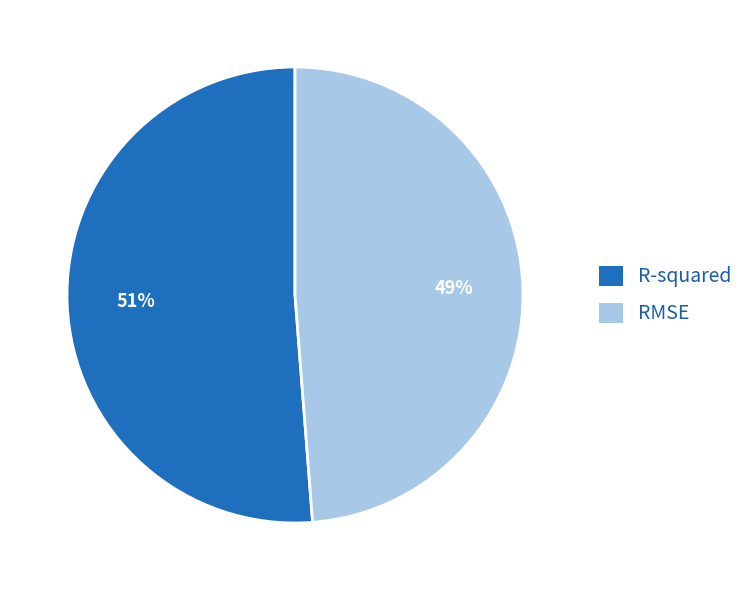

Rank the categories by value from lowest to highest.

RMSE, R-squared